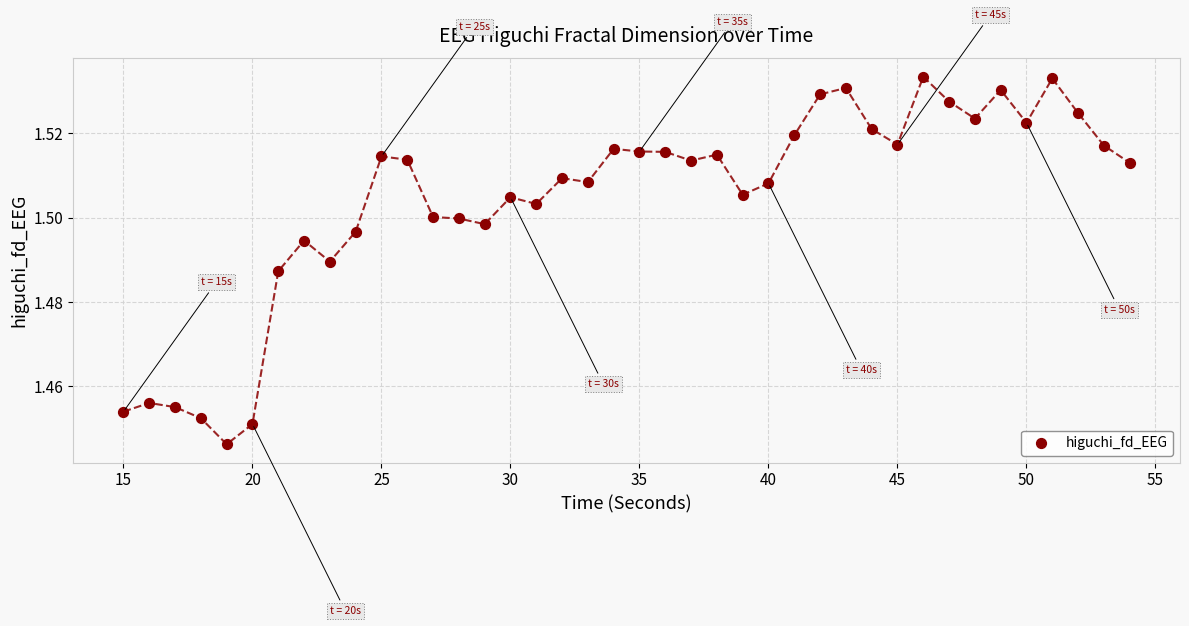

What is the range of X values (max minus min)?

39.0